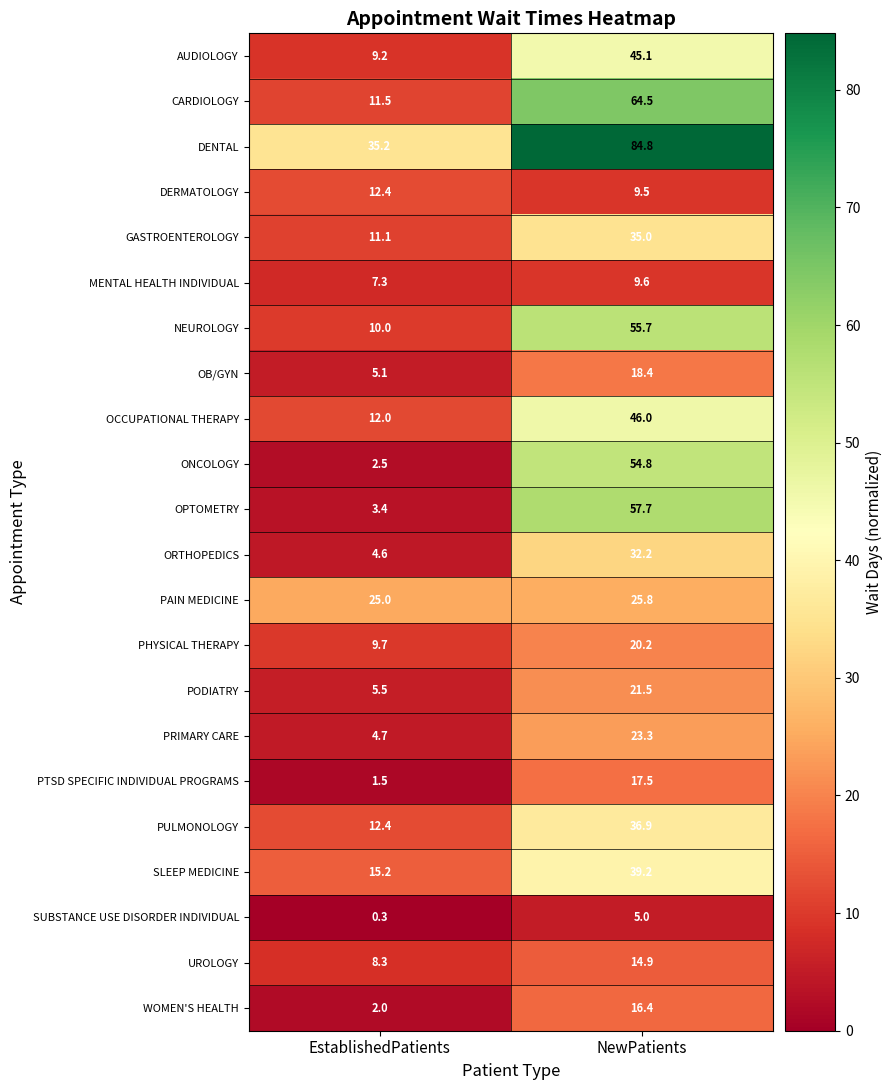

The value of ORTHOPEDICS at NewPatients is 9.9. True or false?

False